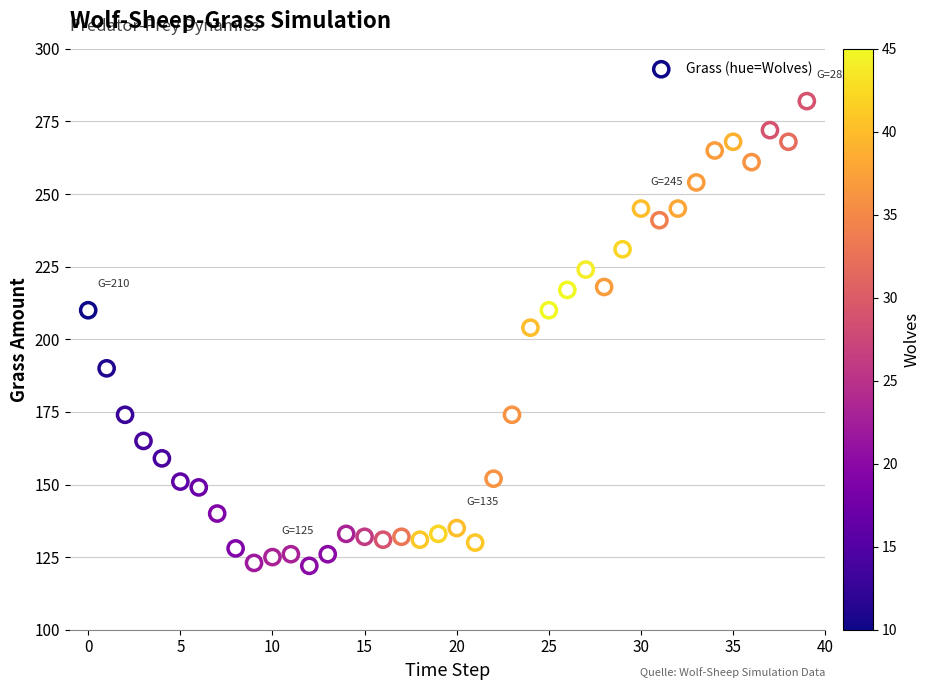

What is the range of Y values (max minus min)?

160